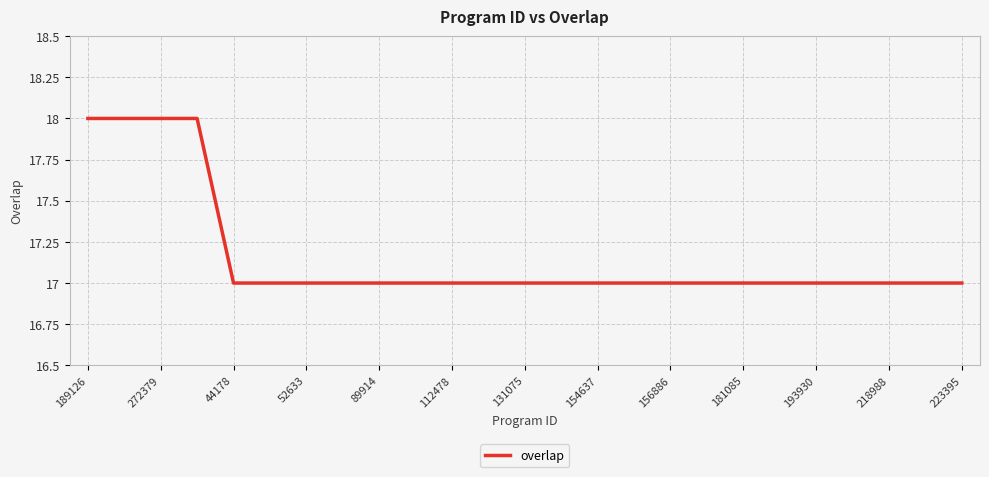

What is the greatest value displayed?

18